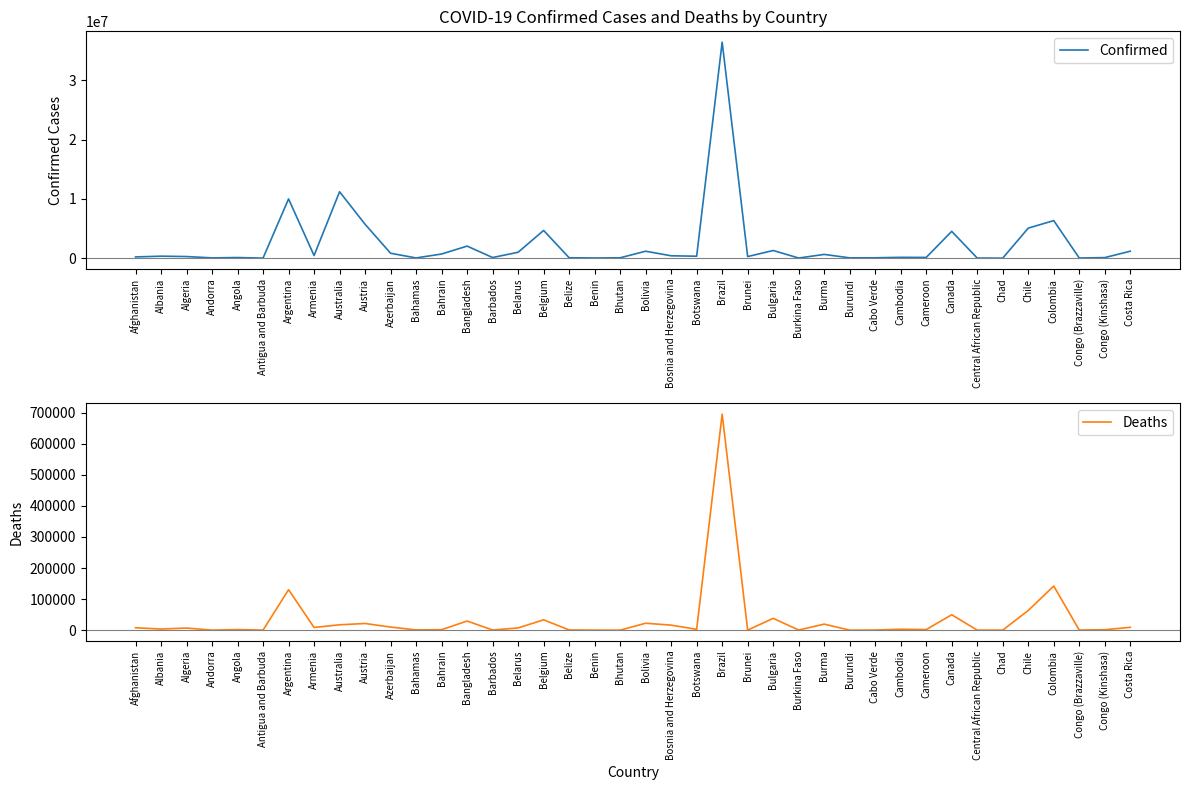

How many interior local valleys does the Deaths series have?

14